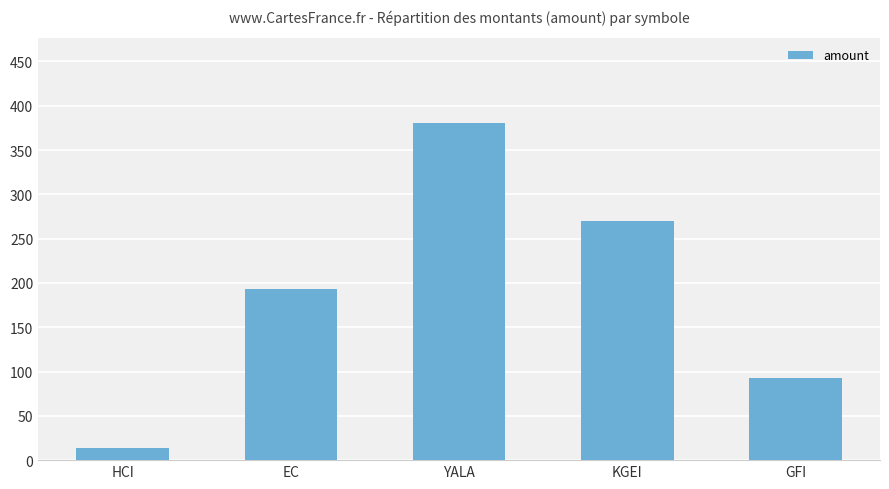

Which has a higher value, KGEI or EC?

KGEI